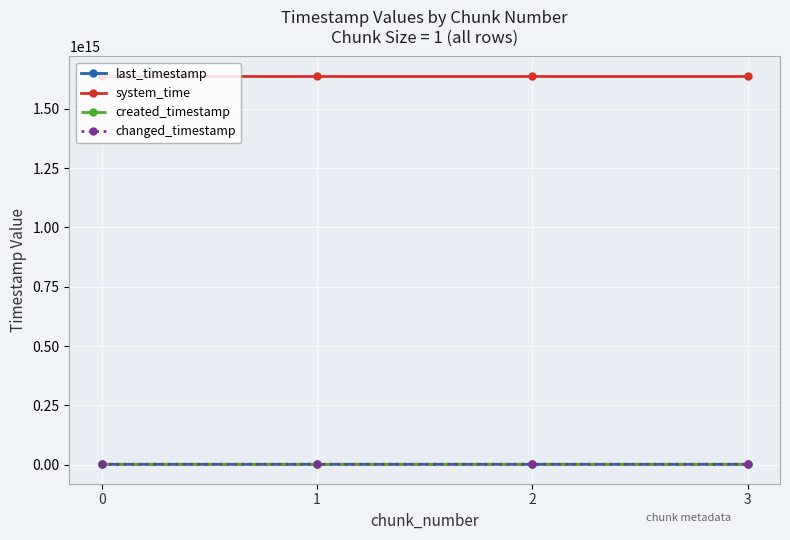

Count the created_timestamp values in the range 1617948843362 to 1619487378133.

3